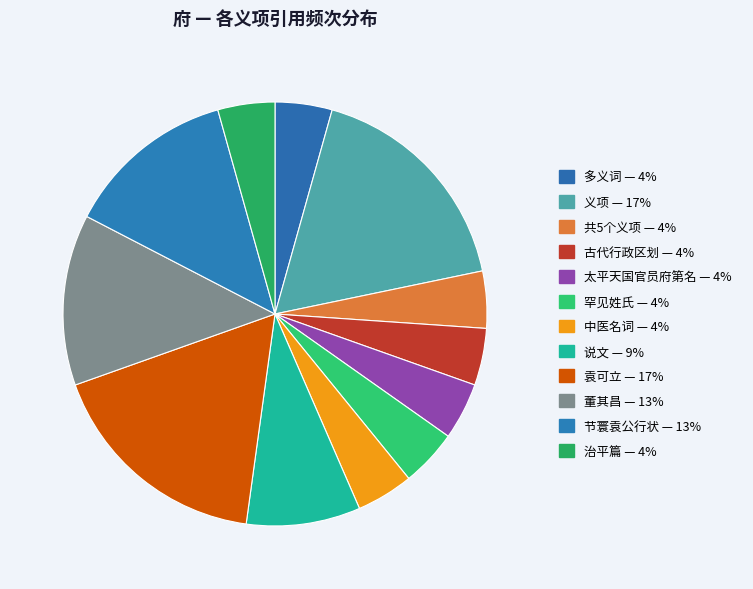

What percentage is the 多义词 slice, to the nearest percent?

4%